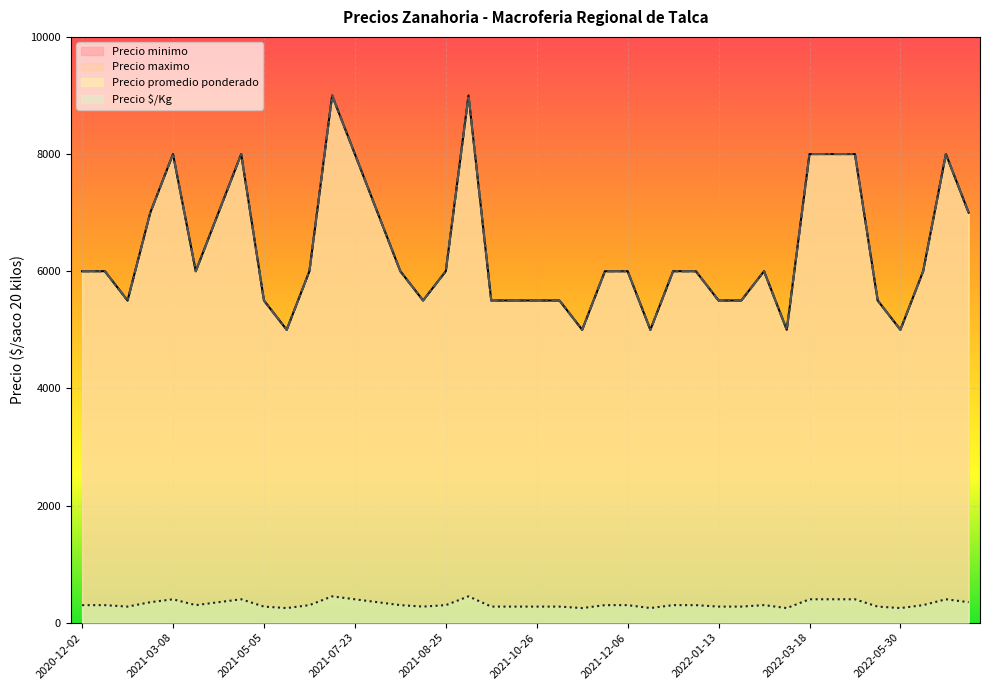

Reading right to left, list all the values displayed in this chart.

Precio minimo: 2022-06-30=7000	2022-06-24=8000	2022-06-10=6000	2022-05-30=5000	2022-05-17=5500	2022-03-31=8000	2022-03-30=8000	2022-03-18=8000	2022-02-18=5000	2022-02-04=6000	2022-02-02=5500	2022-01-13=5500	2022-01-04=6000	2021-12-28=6000	2021-12-10=5000	2021-12-06=6000	2021-11-22=6000	2021-11-12=5000	2021-11-09=5500	2021-10-26=5500	2021-10-12=5500	2021-09-29=5500	2021-09-07=9000	2021-08-25=6000	2021-08-16=5500	2021-08-13=6000	2021-08-05=7000	2021-07-23=8000	2021-06-23=9000	2021-05-17=6000	2021-05-14=5000	2021-05-05=5500	2021-04-30=8000	2021-04-23=7000	2021-03-31=6000	2021-03-08=8000	2021-01-01=7000	2020-12-21=5500	2020-12-07=6000	2020-12-02=6000
Precio maximo: 2022-06-30=7000	2022-06-24=8000	2022-06-10=6000	2022-05-30=5000	2022-05-17=5500	2022-03-31=8000	2022-03-30=8000	2022-03-18=8000	2022-02-18=5000	2022-02-04=6000	2022-02-02=5500	2022-01-13=5500	2022-01-04=6000	2021-12-28=6000	2021-12-10=5000	2021-12-06=6000	2021-11-22=6000	2021-11-12=5000	2021-11-09=5500	2021-10-26=5500	2021-10-12=5500	2021-09-29=5500	2021-09-07=9000	2021-08-25=6000	2021-08-16=5500	2021-08-13=6000	2021-08-05=7000	2021-07-23=8000	2021-06-23=9000	2021-05-17=6000	2021-05-14=5000	2021-05-05=5500	2021-04-30=8000	2021-04-23=7000	2021-03-31=6000	2021-03-08=8000	2021-01-01=7000	2020-12-21=5500	2020-12-07=6000	2020-12-02=6000
Precio promedio ponderado: 2022-06-30=7000	2022-06-24=8000	2022-06-10=6000	2022-05-30=5000	2022-05-17=5500	2022-03-31=8000	2022-03-30=8000	2022-03-18=8000	2022-02-18=5000	2022-02-04=6000	2022-02-02=5500	2022-01-13=5500	2022-01-04=6000	2021-12-28=6000	2021-12-10=5000	2021-12-06=6000	2021-11-22=6000	2021-11-12=5000	2021-11-09=5500	2021-10-26=5500	2021-10-12=5500	2021-09-29=5500	2021-09-07=9000	2021-08-25=6000	2021-08-16=5500	2021-08-13=6000	2021-08-05=7000	2021-07-23=8000	2021-06-23=9000	2021-05-17=6000	2021-05-14=5000	2021-05-05=5500	2021-04-30=8000	2021-04-23=7000	2021-03-31=6000	2021-03-08=8000	2021-01-01=7000	2020-12-21=5500	2020-12-07=6000	2020-12-02=6000
Precio $/Kg: 2022-06-30=350	2022-06-24=400	2022-06-10=300	2022-05-30=250	2022-05-17=275	2022-03-31=400	2022-03-30=400	2022-03-18=400	2022-02-18=250	2022-02-04=300	2022-02-02=275	2022-01-13=275	2022-01-04=300	2021-12-28=300	2021-12-10=250	2021-12-06=300	2021-11-22=300	2021-11-12=250	2021-11-09=275	2021-10-26=275	2021-10-12=275	2021-09-29=275	2021-09-07=450	2021-08-25=300	2021-08-16=275	2021-08-13=300	2021-08-05=350	2021-07-23=400	2021-06-23=450	2021-05-17=300	2021-05-14=250	2021-05-05=275	2021-04-30=400	2021-04-23=350	2021-03-31=300	2021-03-08=400	2021-01-01=350	2020-12-21=275	2020-12-07=300	2020-12-02=300